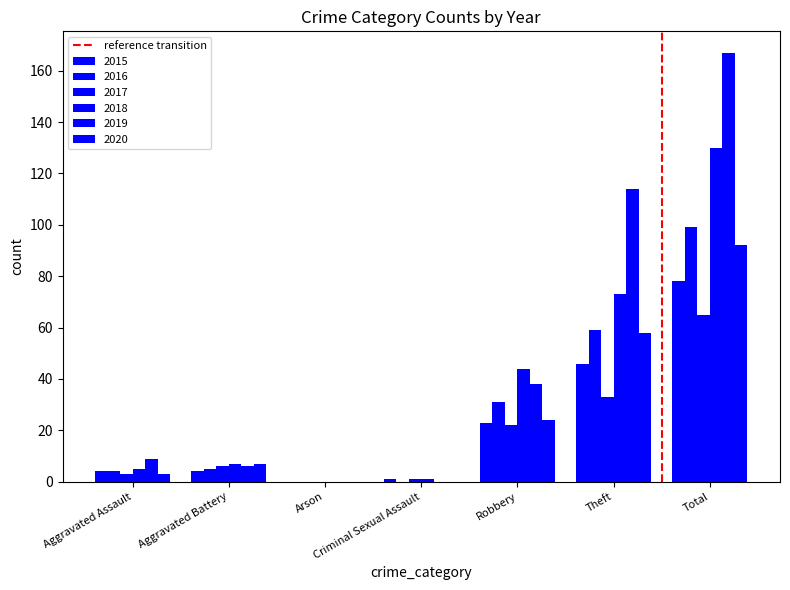

How many distinct data groups are displayed?

6